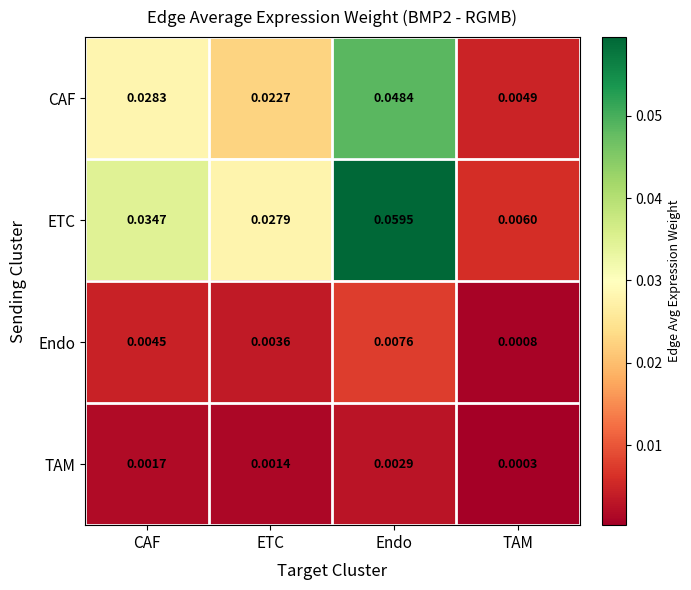

At Endo, list the series in order from largest to smallest.

ETC, CAF, Endo, TAM